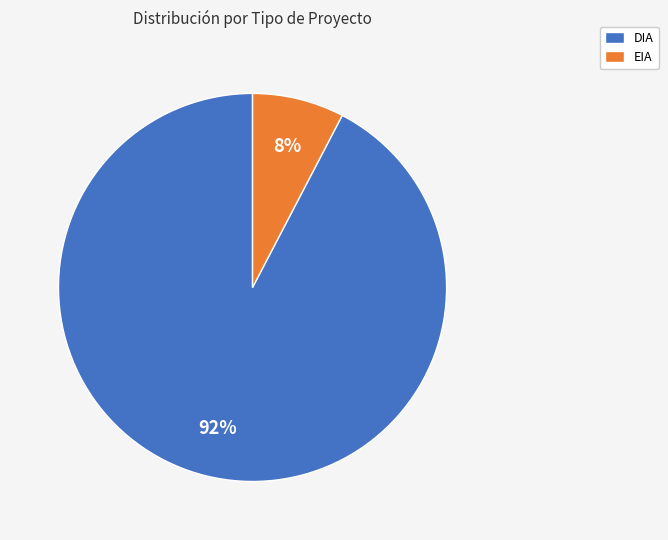

Count the number of slices in the pie.

2